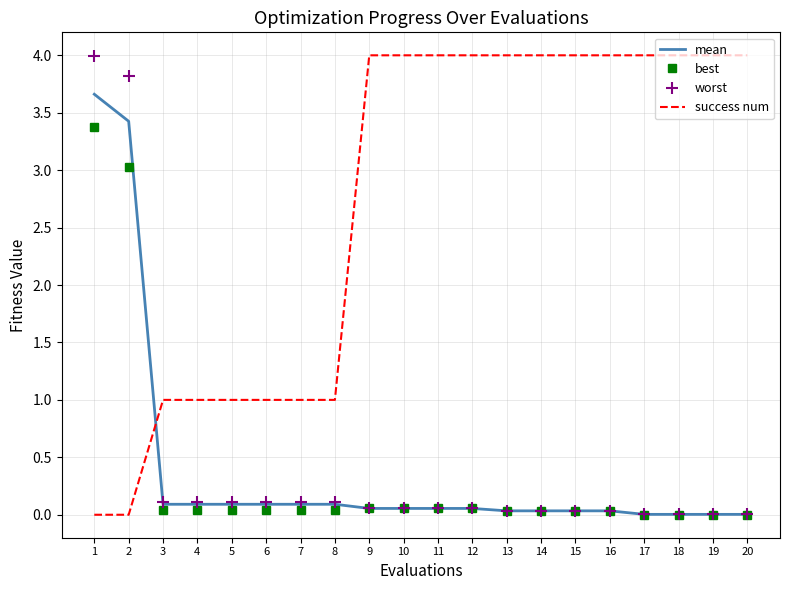

True or false: worst has a value of 0.0 at 16.

True